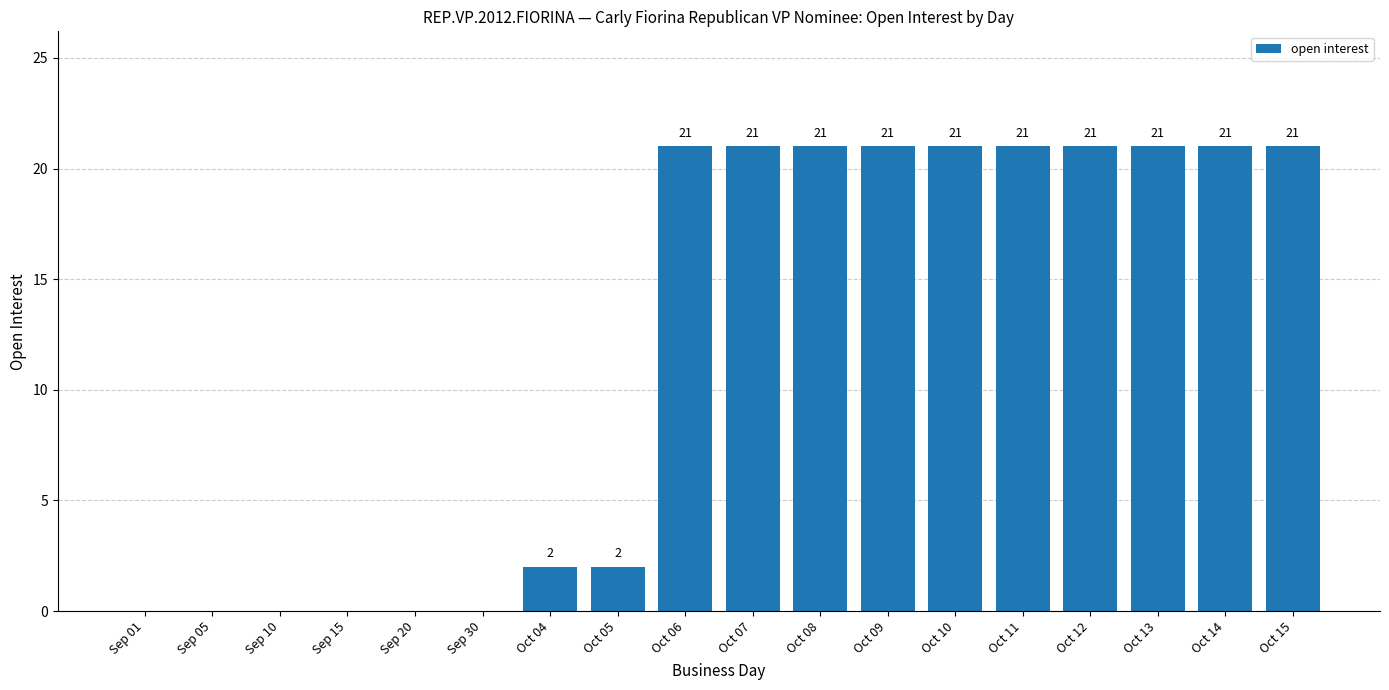

Read the value at Oct 12, to the nearest 5.

20